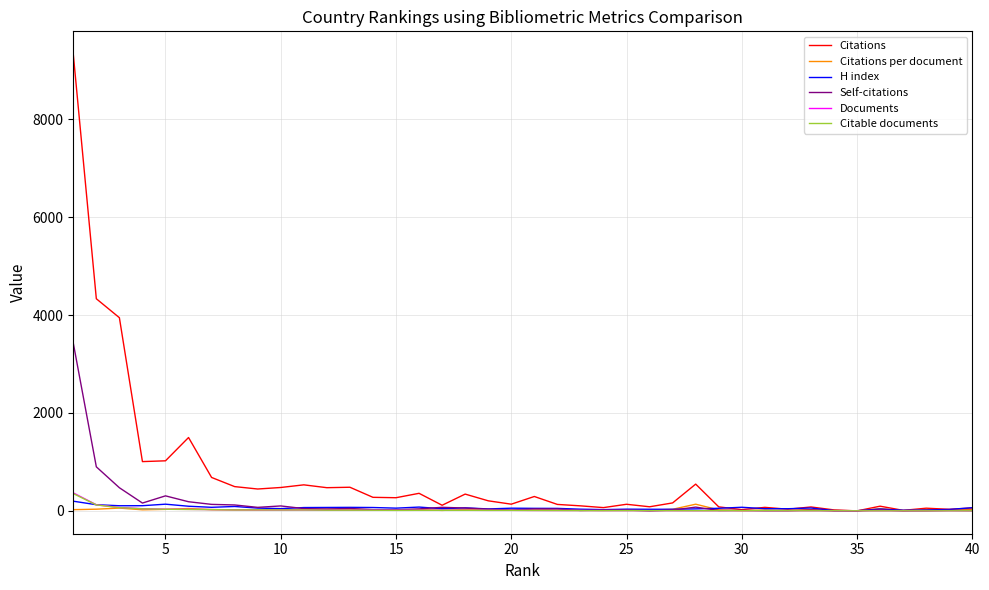

Which series has the widest spread of values?

Citations